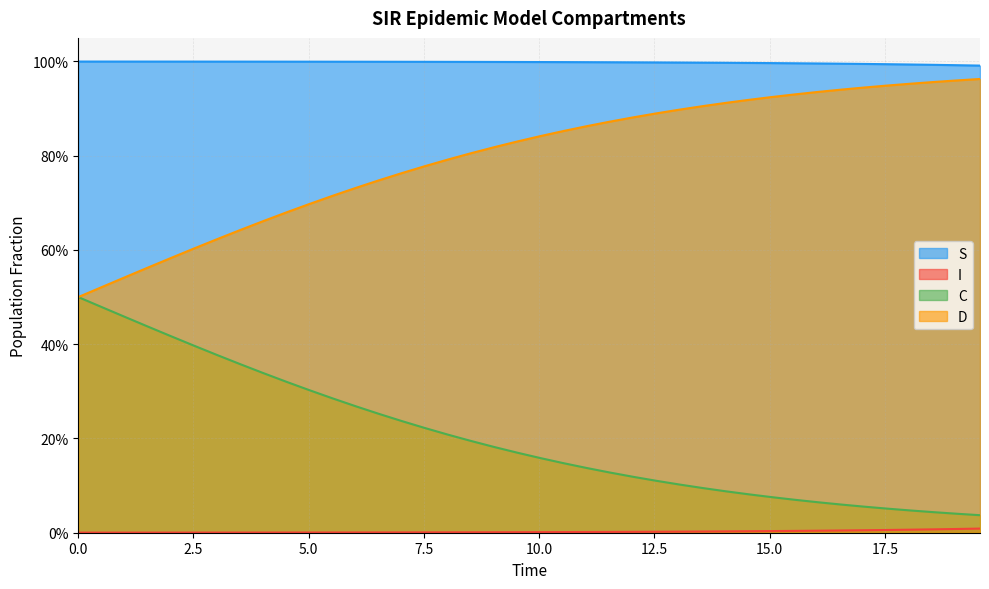

What is the spread (max minus min) of values at 37?

1.0